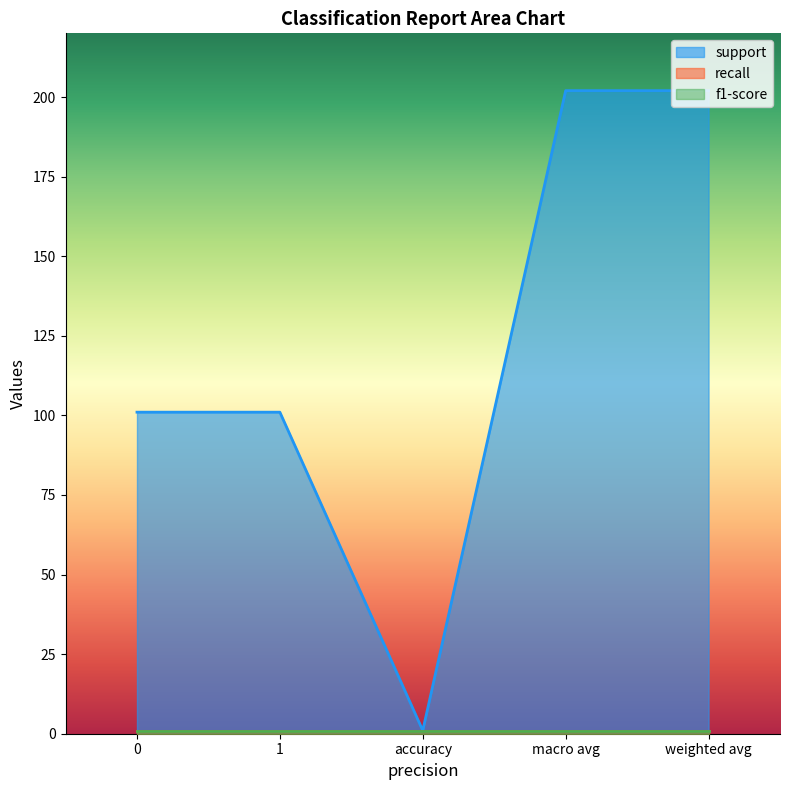

Is the value of support at accuracy greater than the value of f1-score at accuracy?

No